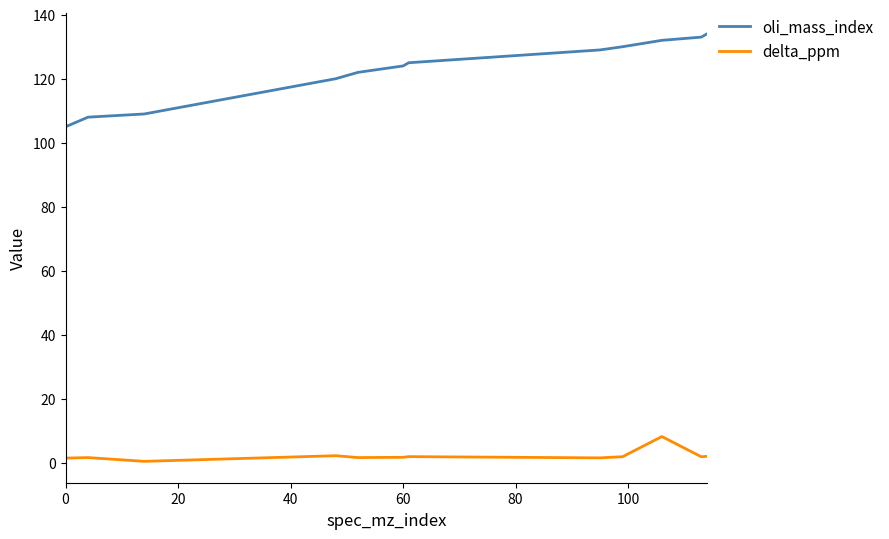

What is the difference between the maximum and minimum values in the oli_mass_index series?

29.0